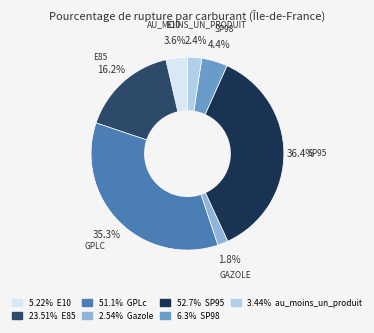

How many slices are in this pie chart?

7